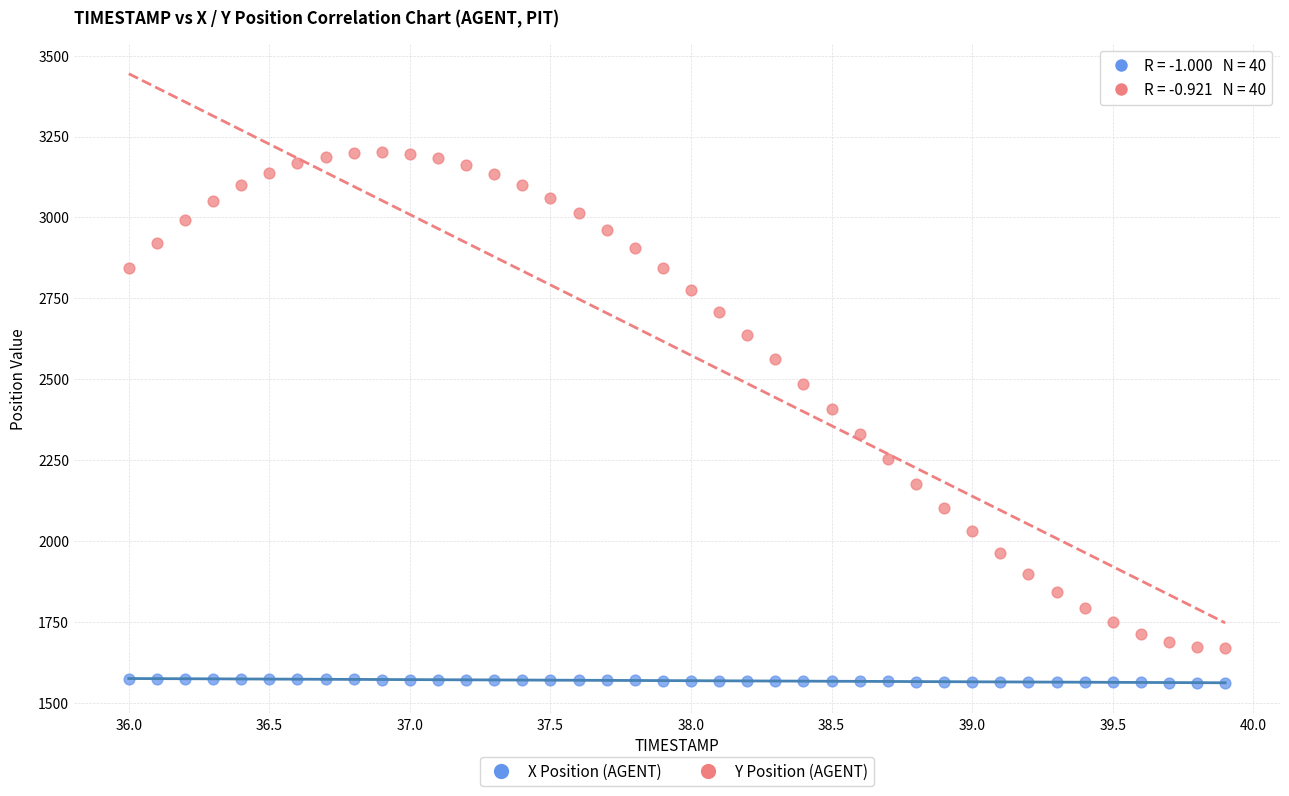

Across all data points, what is the range of X values (max minus min)?

3.9